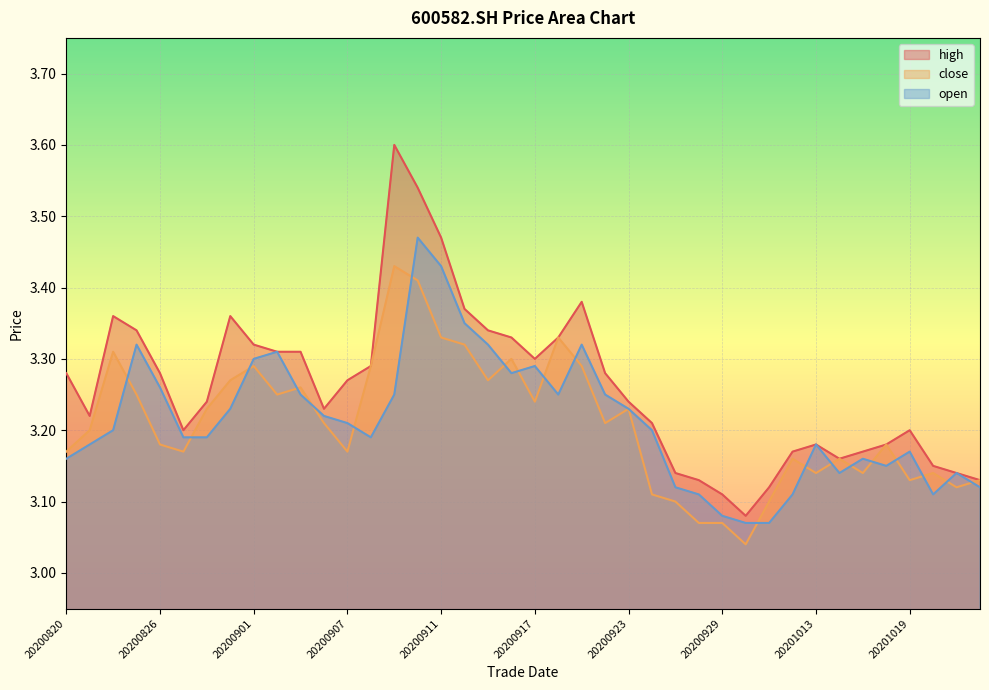

Reading right to left, list all the values displayed in this chart.

high: 3.1	3.1	3.1	3.2	3.2	3.2	3.2	3.2	3.2	3.1	3.1	3.1	3.1	3.1	3.2	3.2	3.3	3.4	3.3	3.3	3.3	3.3	3.4	3.5	3.5	3.6	3.3	3.3	3.2	3.3	3.3	3.3	3.4	3.2	3.2	3.3	3.3	3.4	3.2	3.3
close: 3.1	3.1	3.1	3.1	3.2	3.1	3.2	3.1	3.2	3.1	3.0	3.1	3.1	3.1	3.1	3.2	3.2	3.3	3.3	3.2	3.3	3.3	3.3	3.3	3.4	3.4	3.3	3.2	3.2	3.3	3.2	3.3	3.3	3.2	3.2	3.2	3.2	3.3	3.2	3.2
open: 3.1	3.1	3.1	3.2	3.1	3.2	3.1	3.2	3.1	3.1	3.1	3.1	3.1	3.1	3.2	3.2	3.2	3.3	3.2	3.3	3.3	3.3	3.4	3.4	3.5	3.2	3.2	3.2	3.2	3.2	3.3	3.3	3.2	3.2	3.2	3.3	3.3	3.2	3.2	3.2